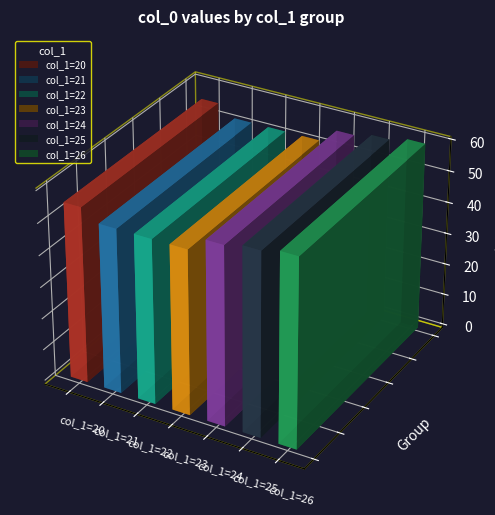

Where does the data first go above 51?

21